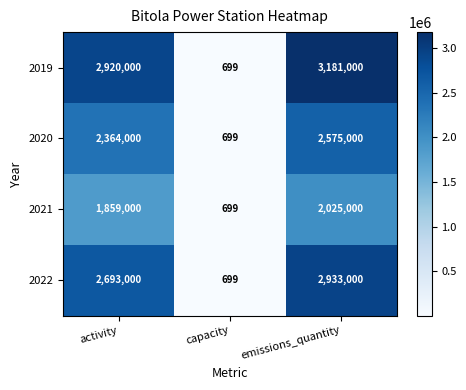

Between activity and capacity, which series saw the biggest shift?

2019